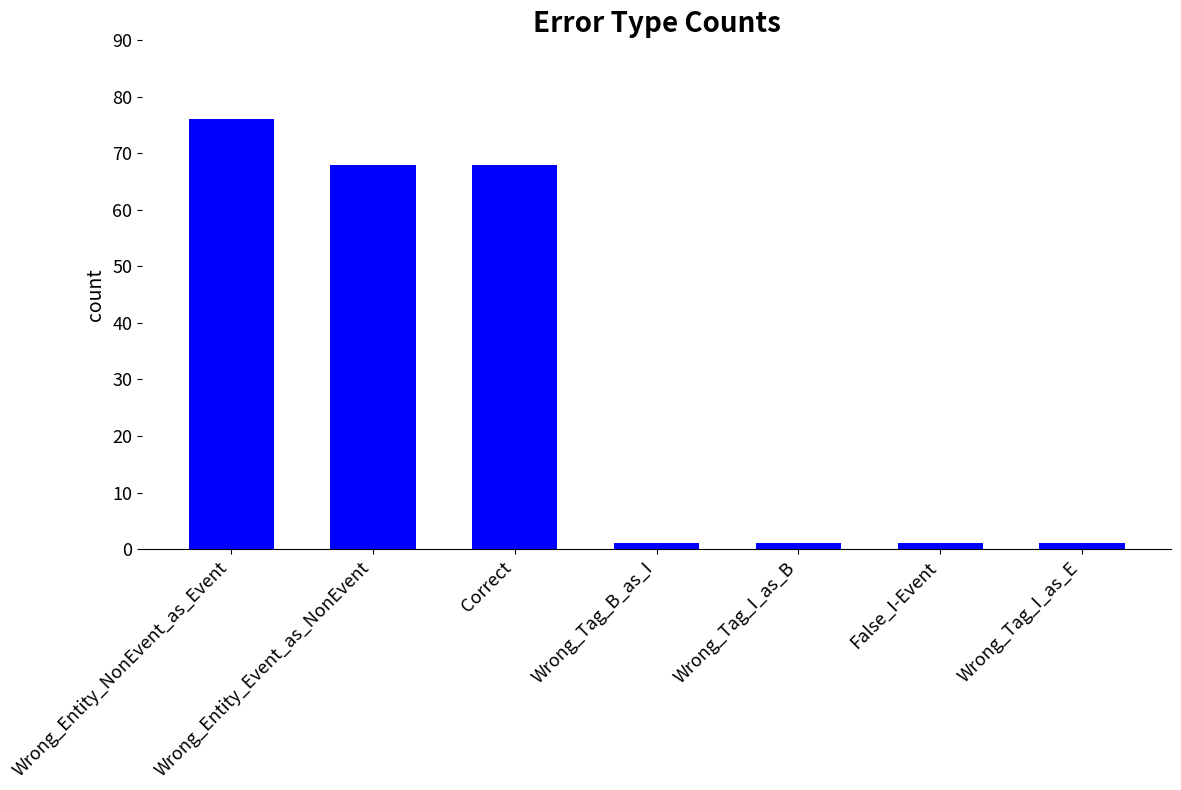

How many bars are there in total?

7